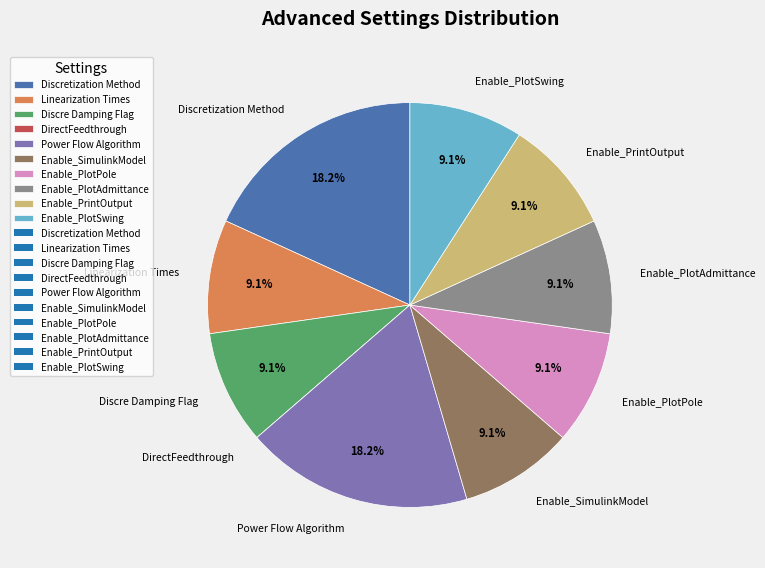

Combined, do Enable_PlotPole and Enable_PrintOutput account for over 50%?

No